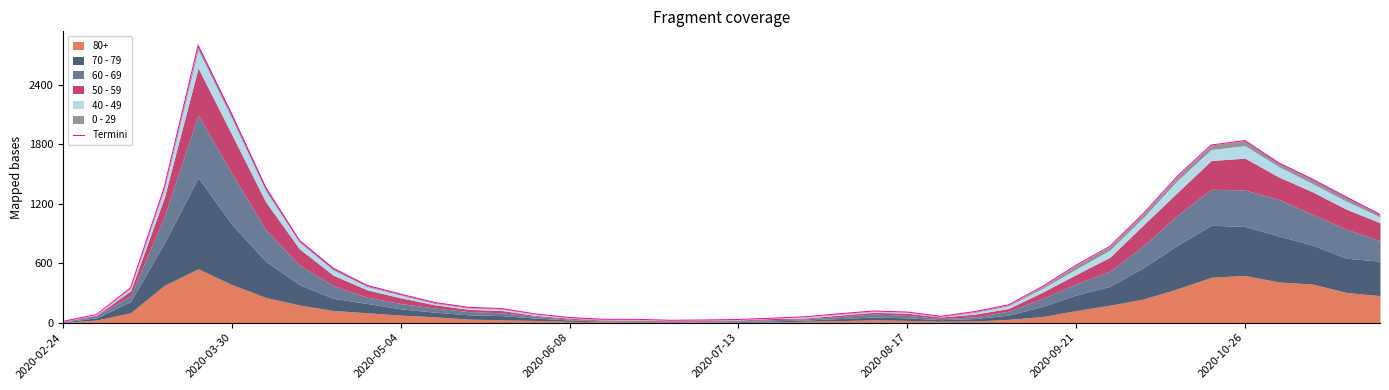

How many points are lower than both their immediate neighbors (excluding endpoints)?

2